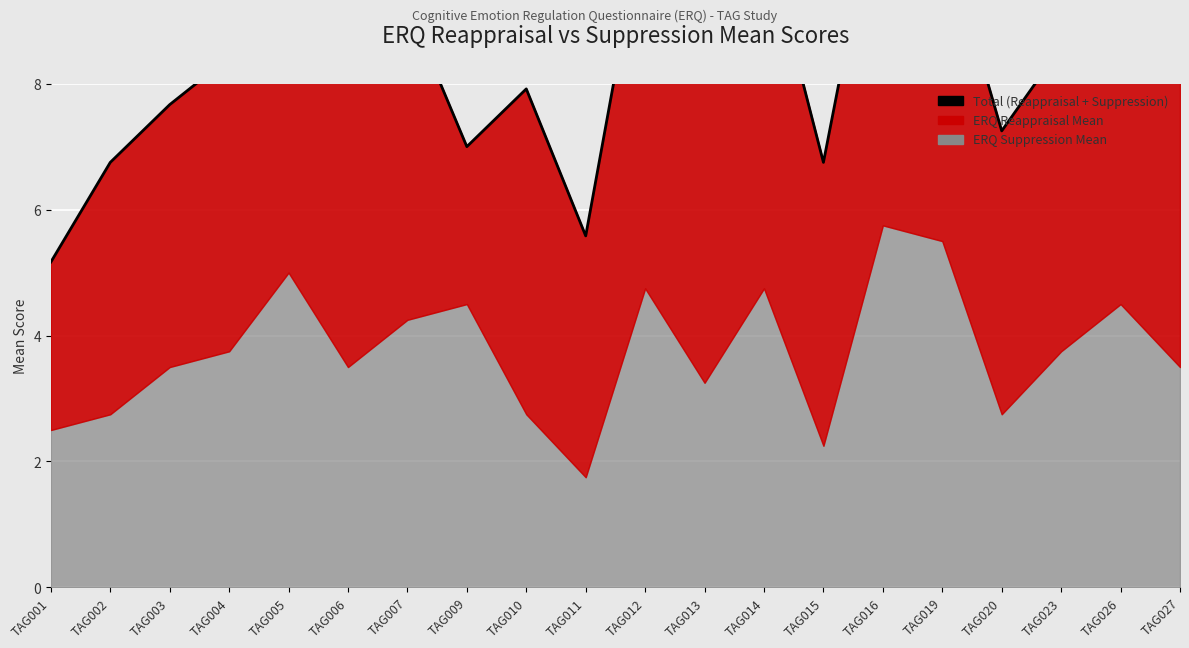

What is the value of the 4th point from the left?

8.4